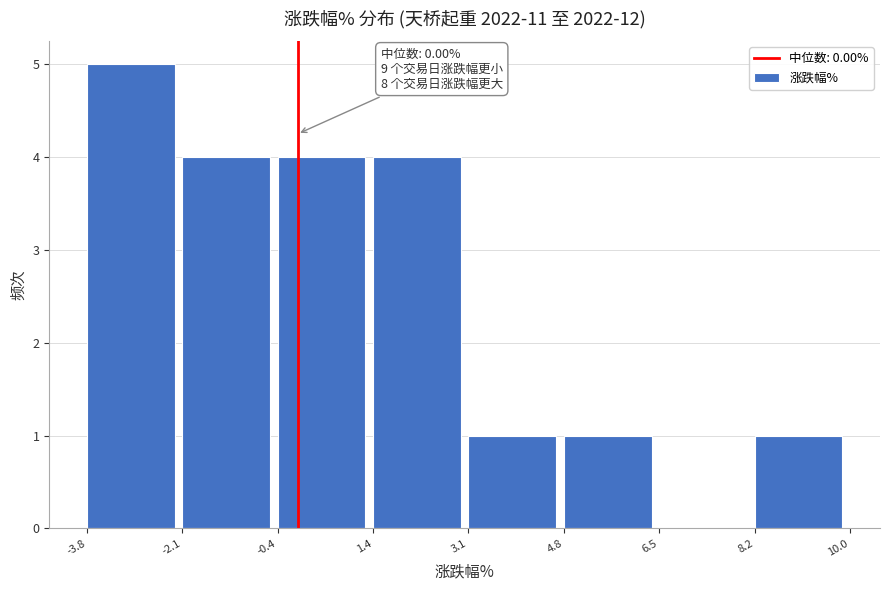

Over which range of the x-axis is the bar tallest?

-3.8 to -2.1